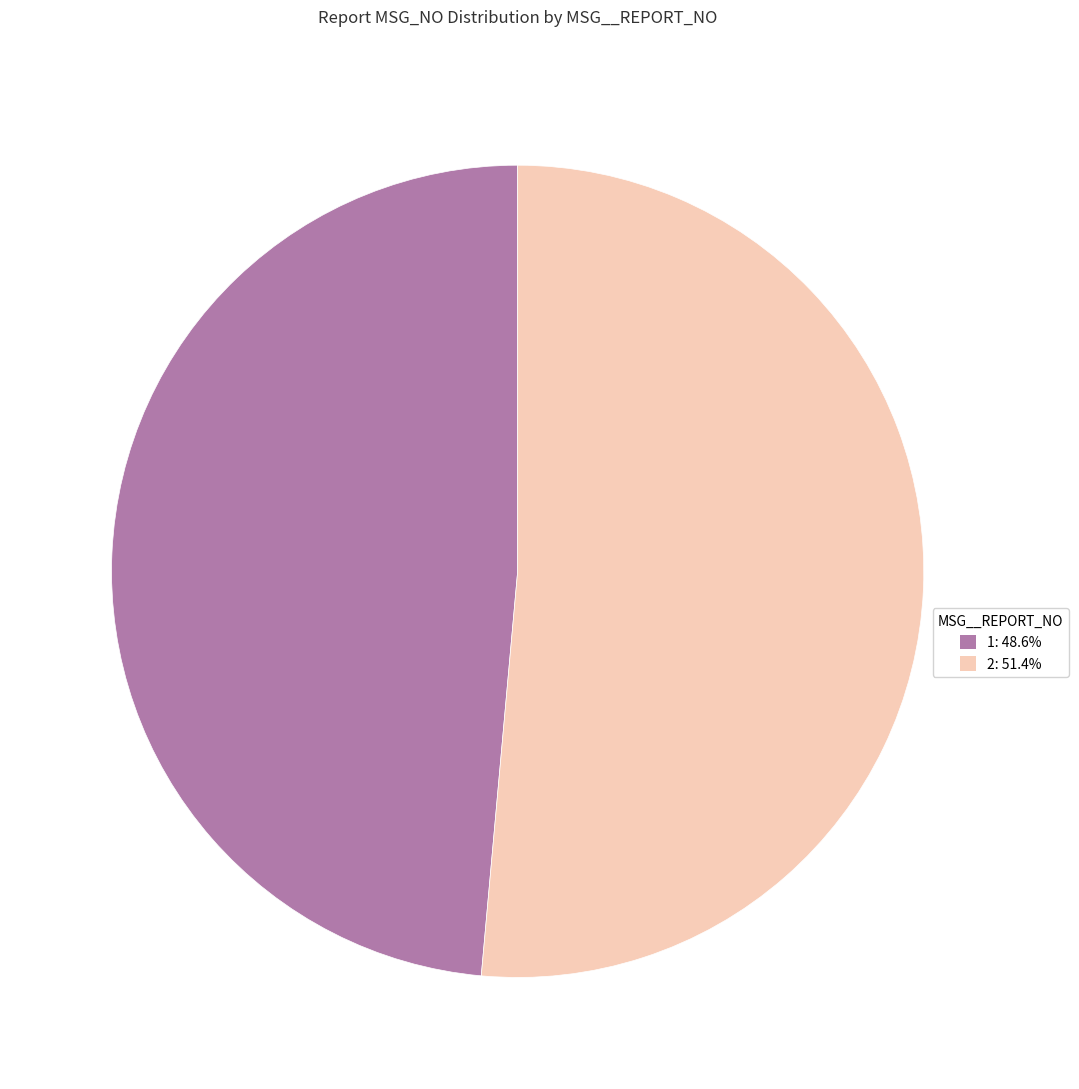

Which category accounts for the majority?

2